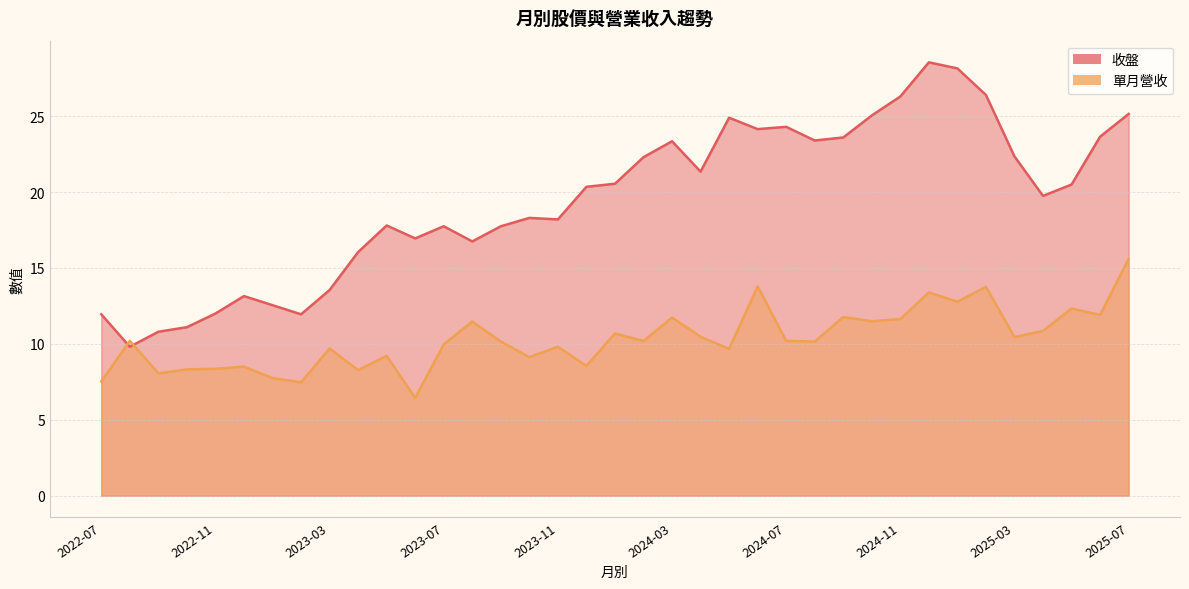

How many data points in 收盤 are less than 20?

18